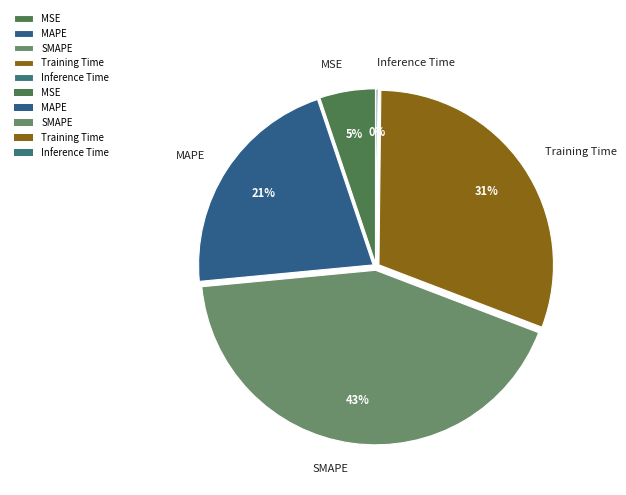

To the nearest percent, what is the combined percentage of MAPE and Training Time?

52%